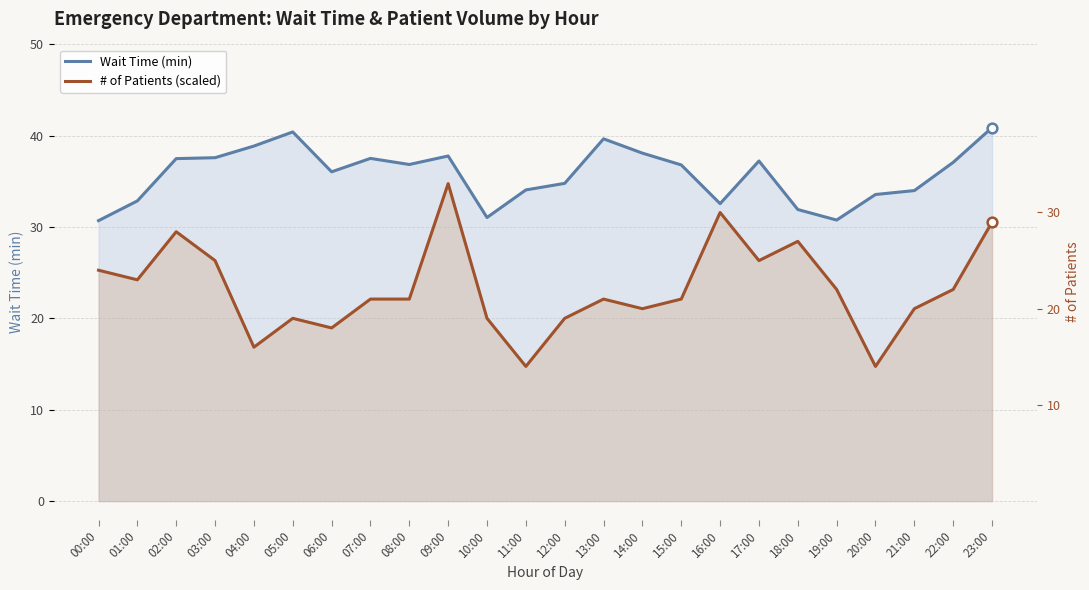

True or false: Wait Time (min) and # of Patients (scaled) cross at least once.

False